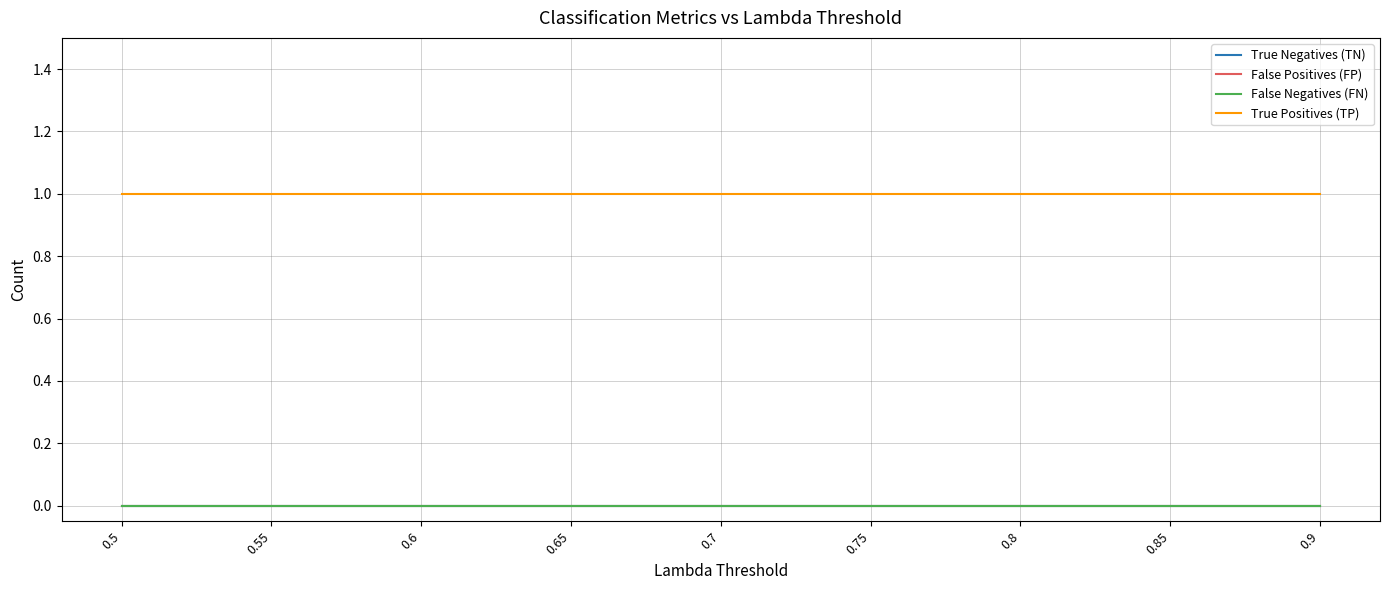

Does the chart have visible grid lines?

Yes